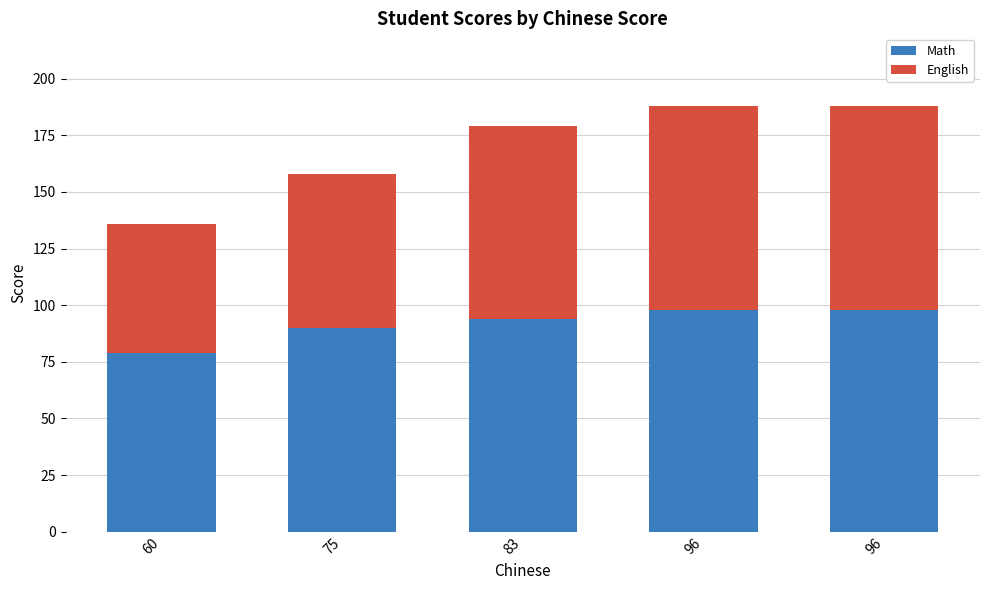

At which label does Math reach its minimum?

60